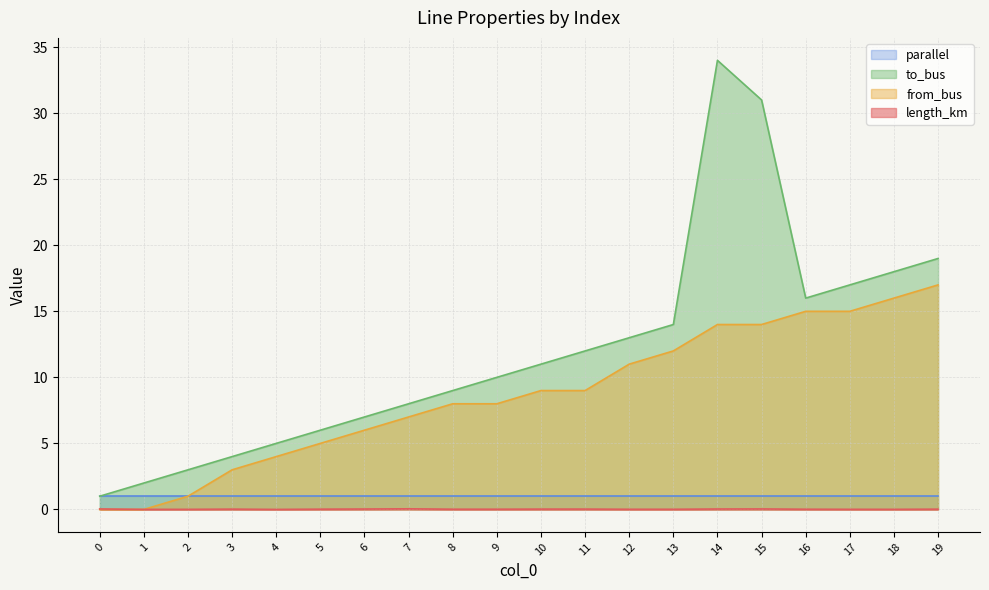

The from_bus series shows 6.7 at 19. True or false?

False